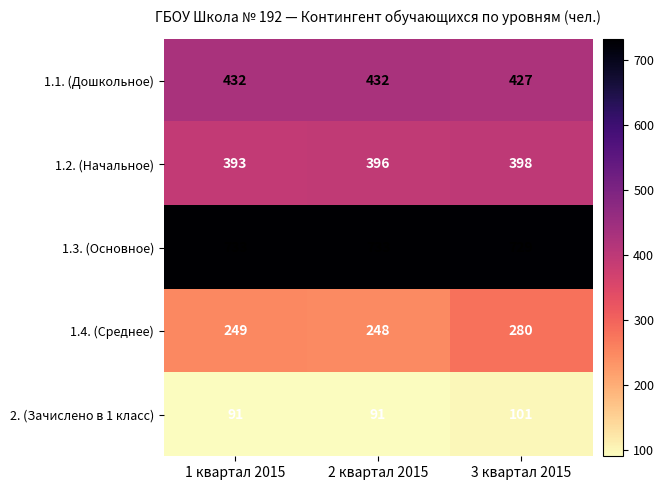

Reading right to left, what are all the values shown in this chart?

1.1. (Дошкольное): 427	432	432
1.2. (Начальное): 398	396	393
1.3. (Основное): 729	733	733
1.4. (Среднее): 280	248	249
2. (Зачислено в 1 класс): 101	91	91